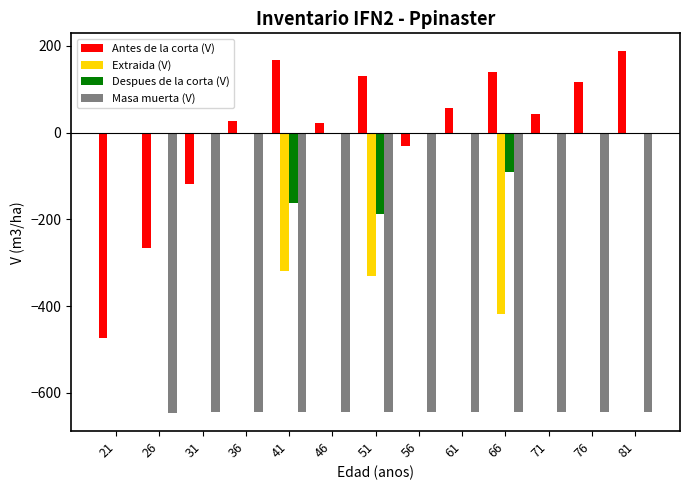

Are the bars horizontal?

No